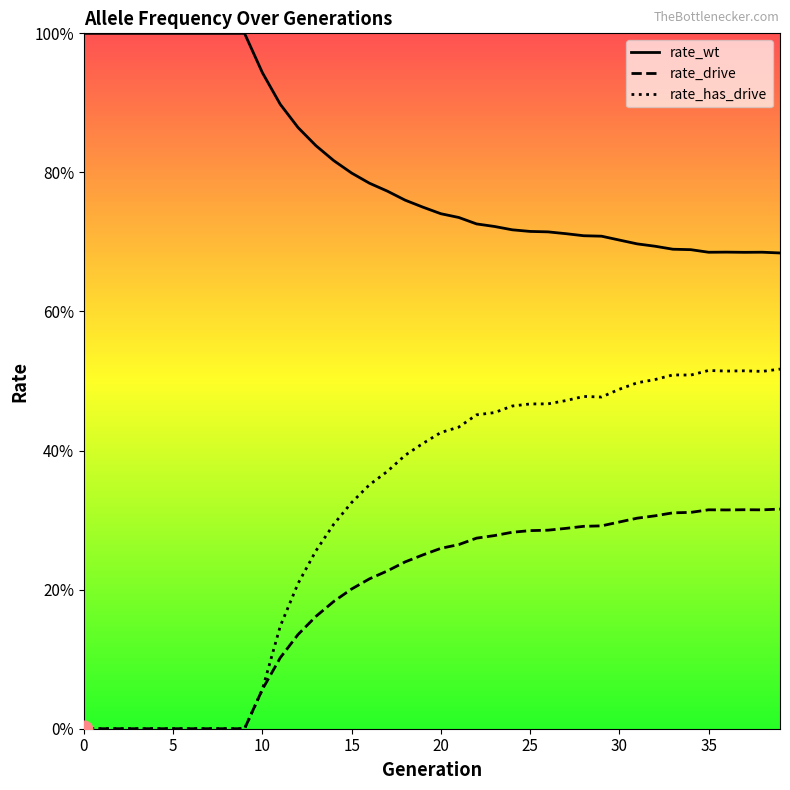

Rank the categories by rate_drive value from lowest to highest.

0, 1, 2, 3, 4, 5, 6, 7, 8, 9, 10, 11, 12, 13, 14, 15, 16, 17, 18, 19, 20, 21, 22, 23, 24, 25, 26, 27, 28, 29, 30, 31, 32, 33, 34, 36, 38, 35, 37, 39